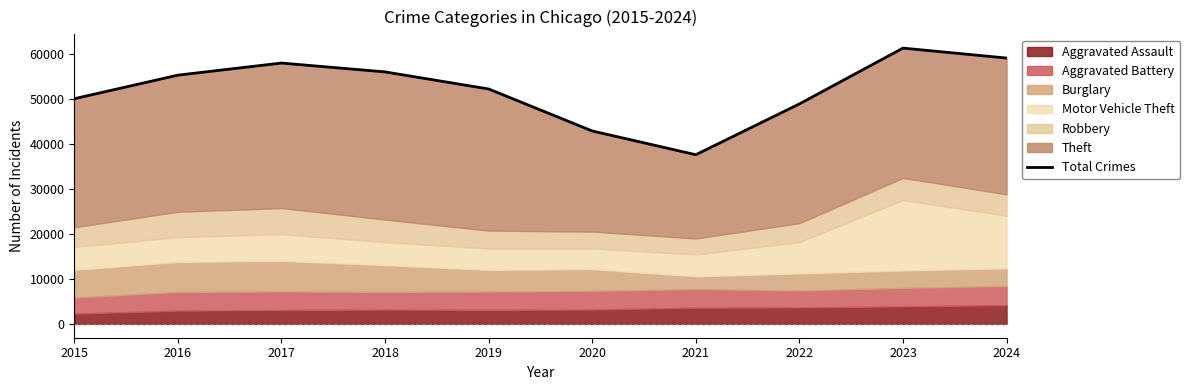

Between 2018 and 2015, which is larger?

2018